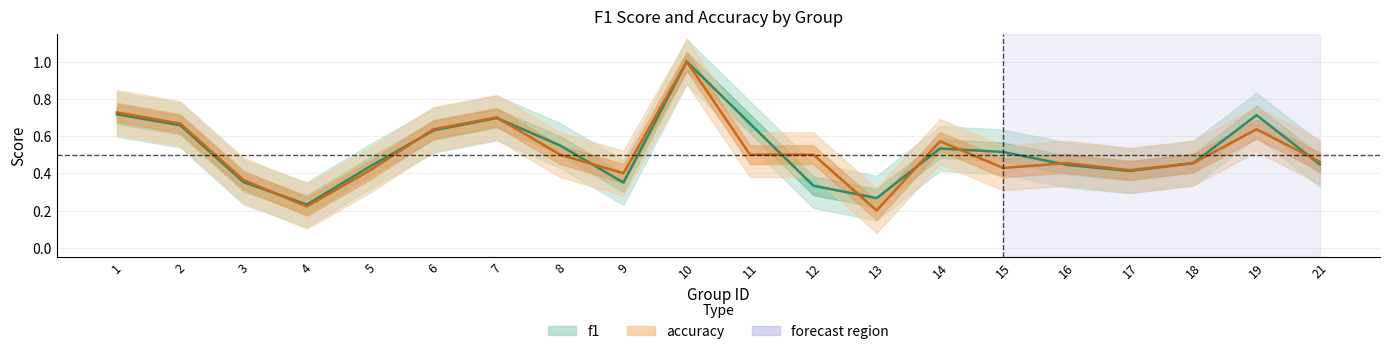

Where is the first local maximum for accuracy?

7